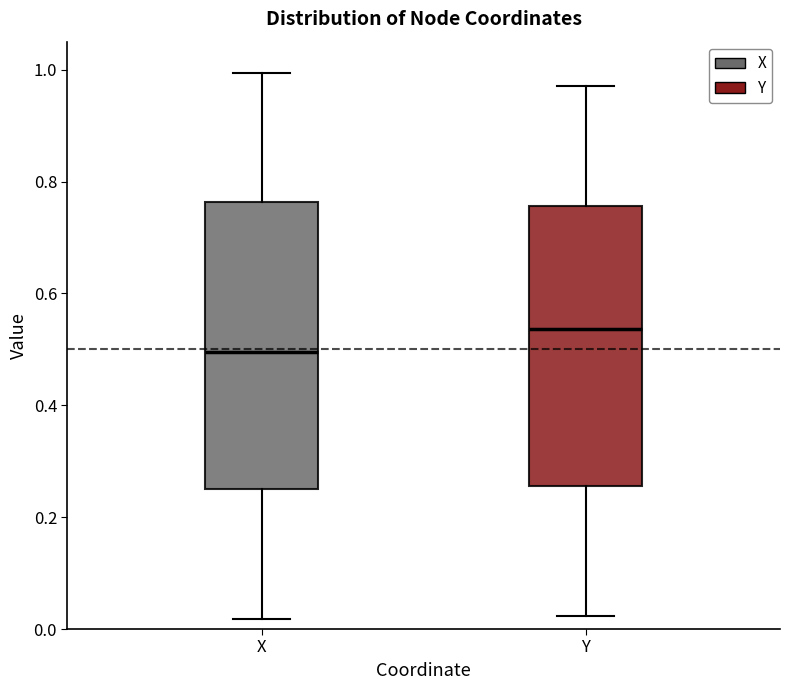

Reading left to right, read every box against the y-axis: the position of its median line, the range the box covers, and the ends of its whiskers. The values are not printed on the chart, so give them approximately, as read against the axis.

X: median 0.50, box 0.24 to 0.76, whiskers 0.02 to 1.00
Y: median 0.54, box 0.26 to 0.76, whiskers 0.02 to 0.98